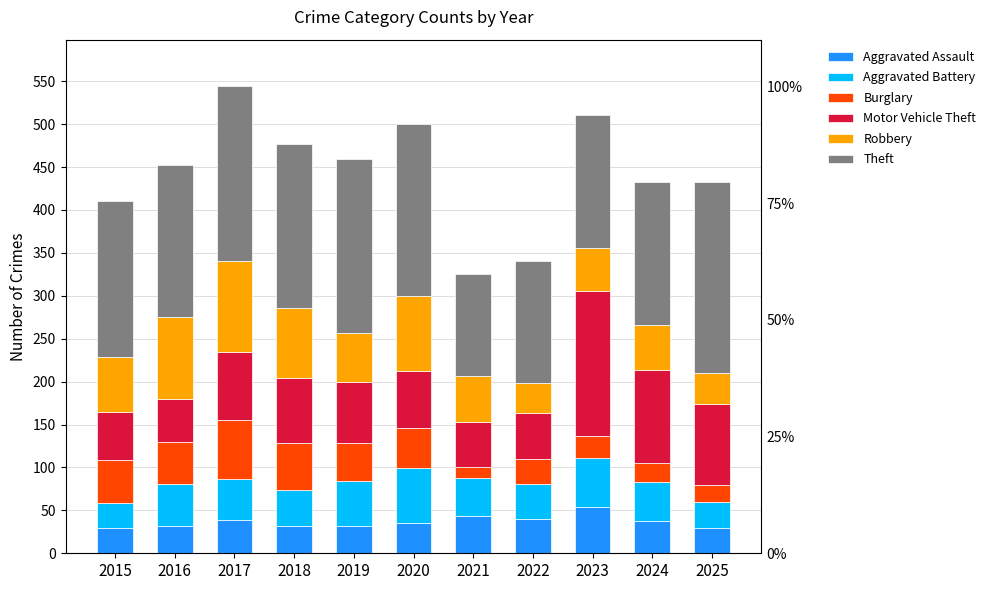

Count the number of categories in the chart.

11